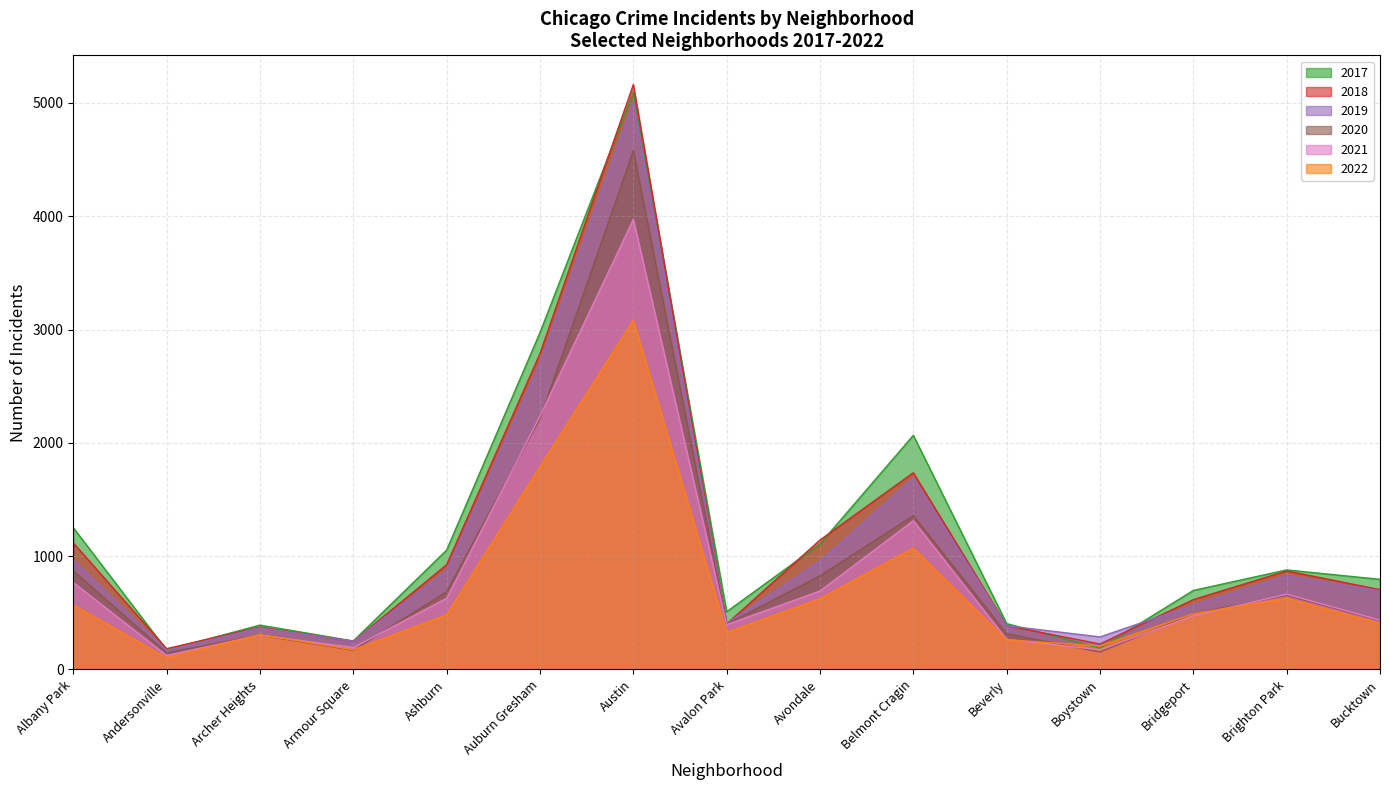

What is the minimum value shown in the chart?

103